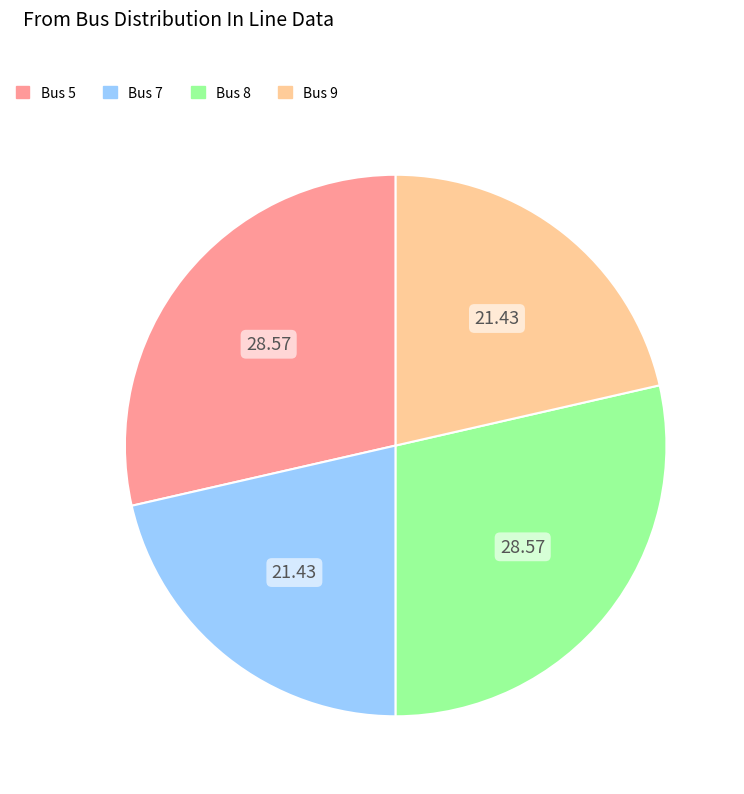

Is there any slice that represents more than half of the pie?

No